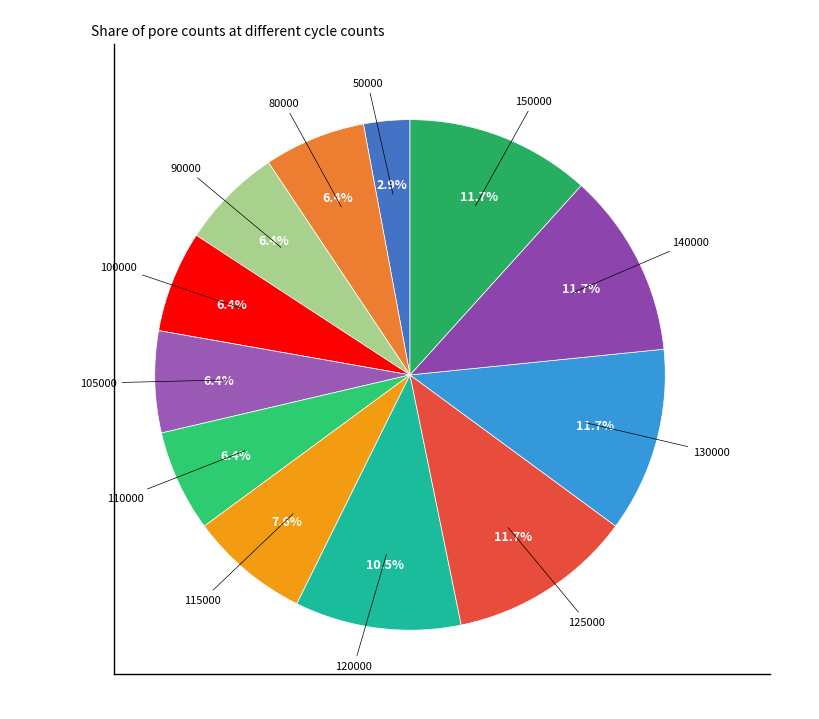

To the nearest percent, what percentage of the pie is 115000?

8%